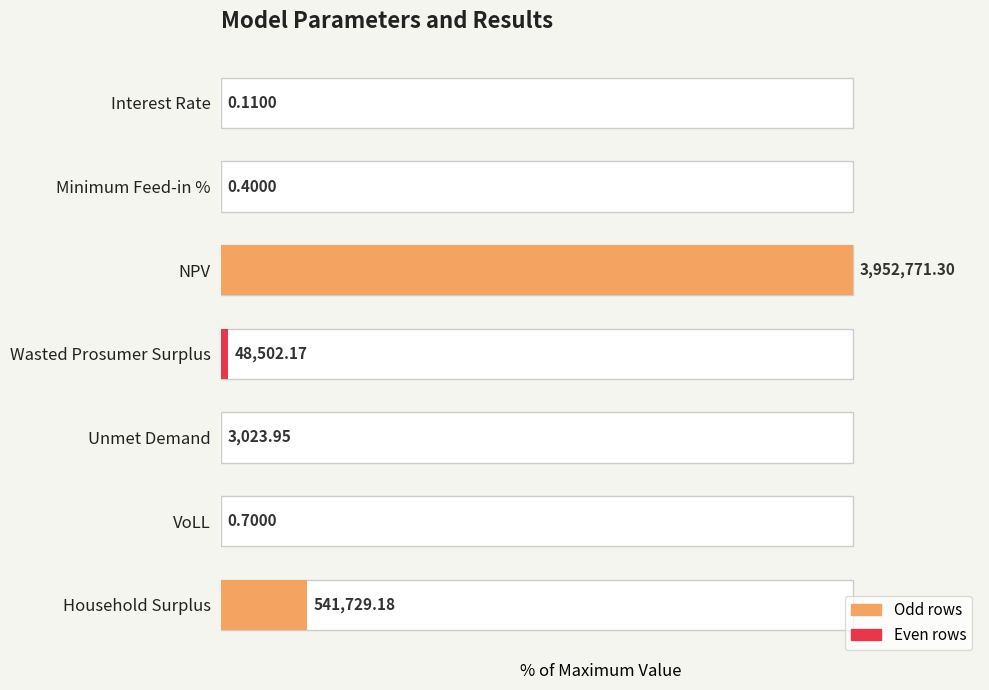

The chart shows a value of 18.3 at Household Surplus. True or false?

False